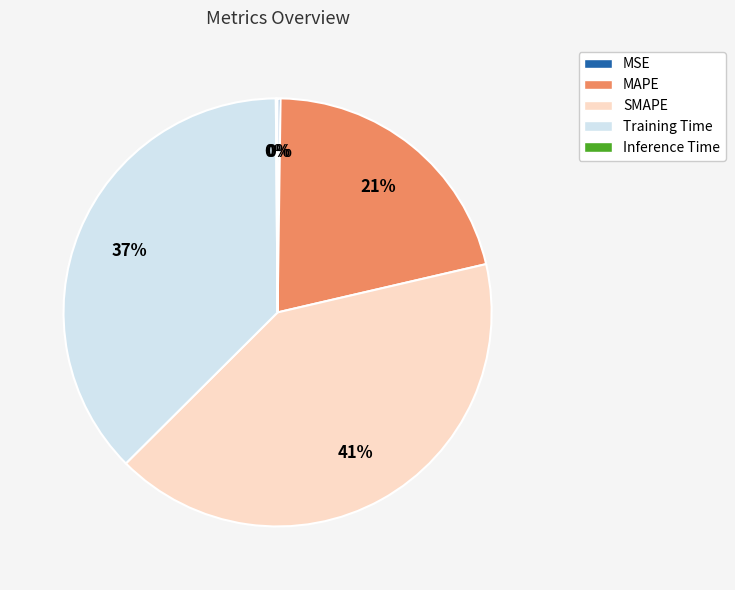

What is the largest slice in the pie chart?

SMAPE